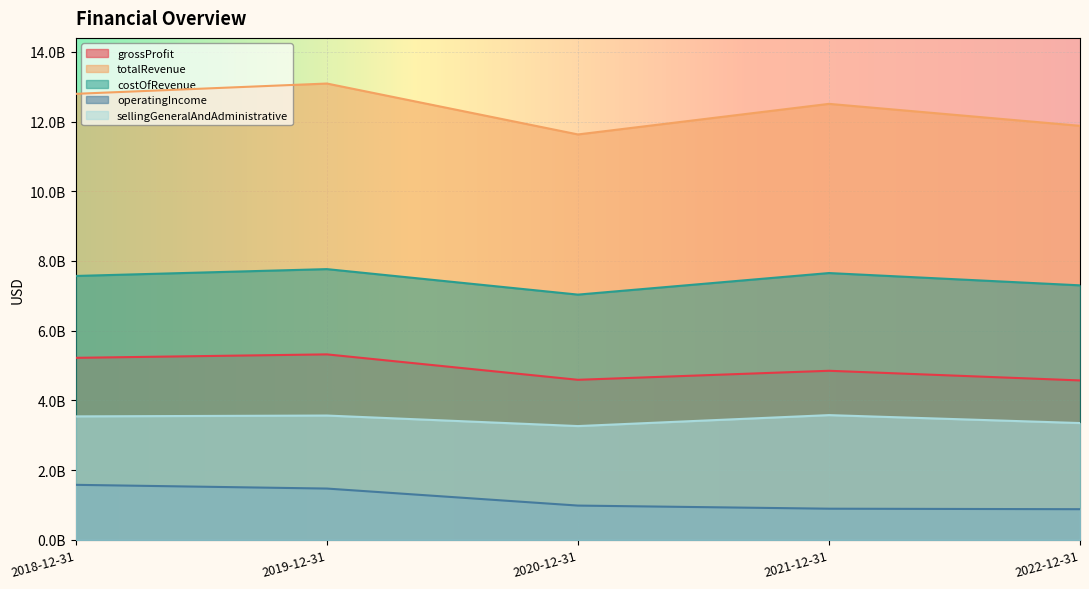

Reading right to left, list all the values displayed in this chart.

grossProfit: 2022-12-31=4574857000	2021-12-31=4851794000	2020-12-31=4593000000	2019-12-31=5322000000	2018-12-31=5223000000
totalRevenue: 2022-12-31=11876674000	2021-12-31=12506109000	2020-12-31=11629000000	2019-12-31=13089000000	2018-12-31=12794000000
costOfRevenue: 2022-12-31=7301817000	2021-12-31=7654315000	2020-12-31=7036000000	2019-12-31=7767000000	2018-12-31=7571000000
operatingIncome: 2022-12-31=882241000	2021-12-31=896643000	2020-12-31=986000000	2019-12-31=1474000000	2018-12-31=1581000000
sellingGeneralAndAdministrative: 2022-12-31=3352731000	2021-12-31=3580300000	2020-12-31=3266000000	2019-12-31=3568000000	2018-12-31=3544000000